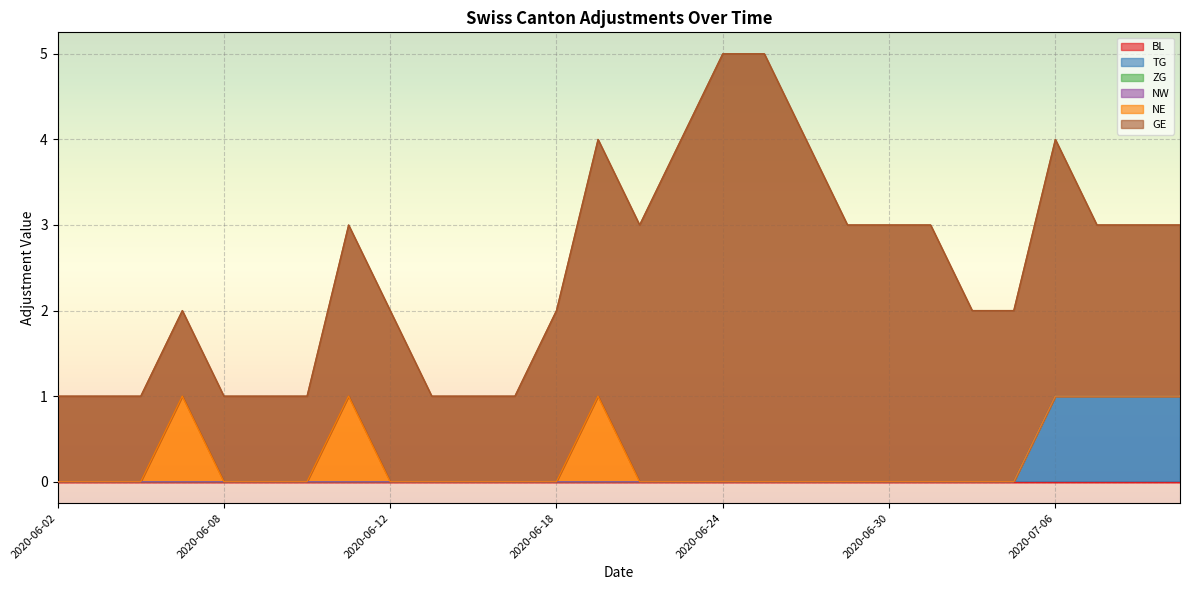

The value of BL at 2020-06-09 is 0. True or false?

True